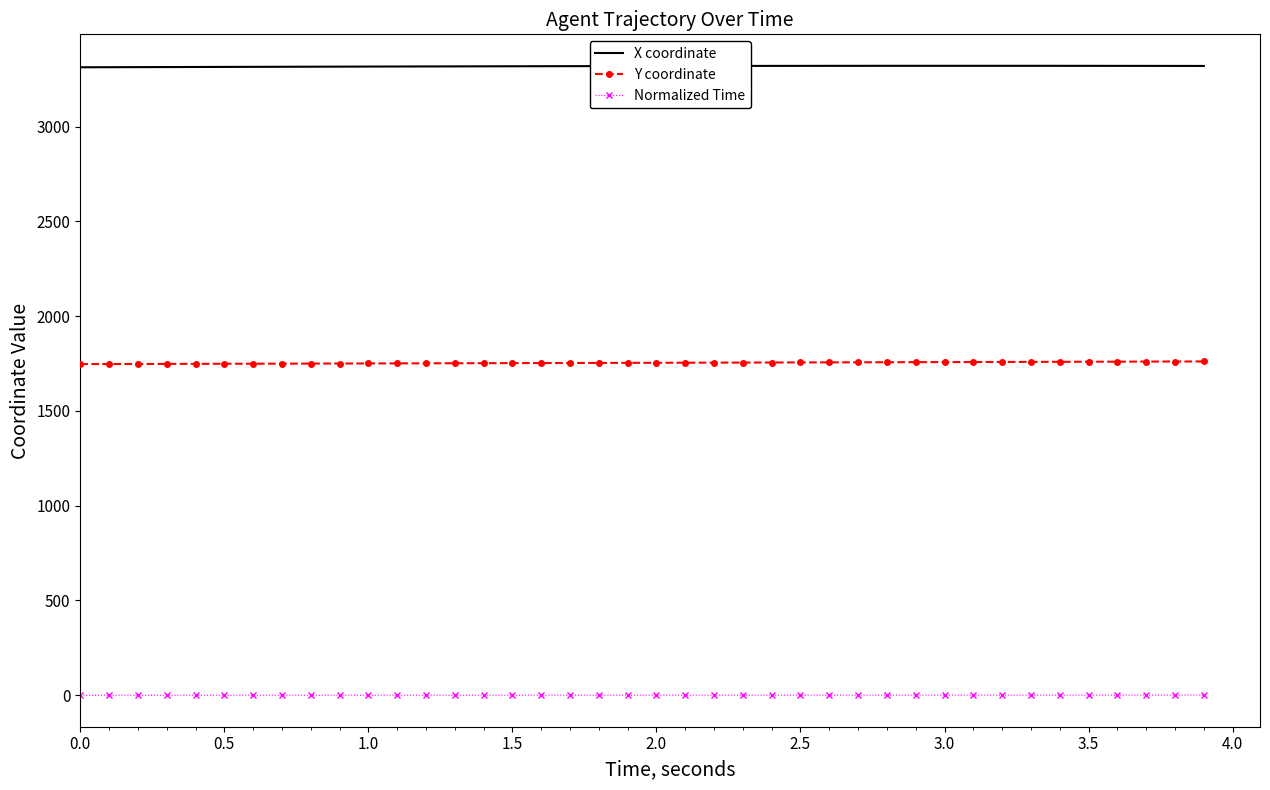

Which series has the largest total across all categories?

X coordinate